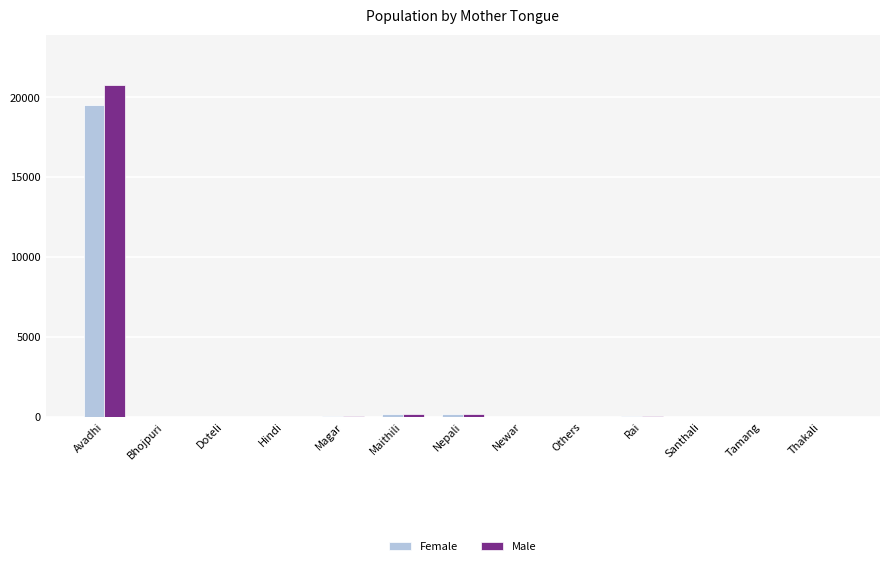

Which series has the largest range (max minus min)?

Male